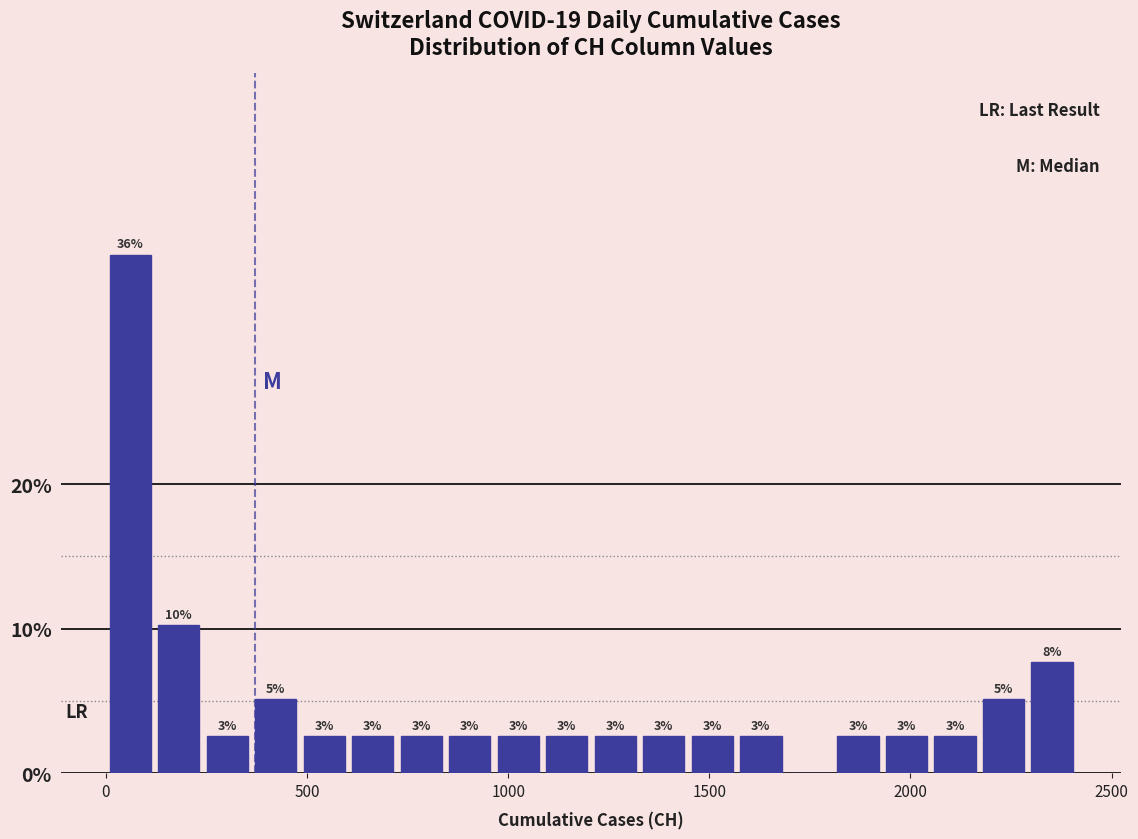

Read against the x-axis, roughly where is the centre of the tallest bar?

50